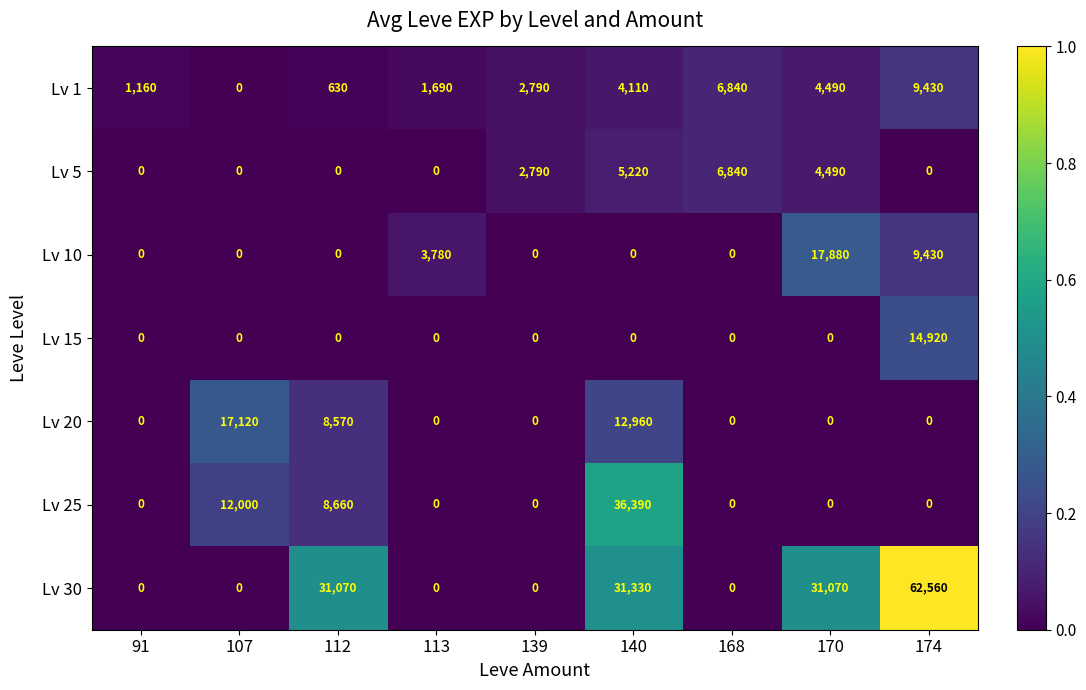

Where is Lv 25 nearest to the value 18195?

107